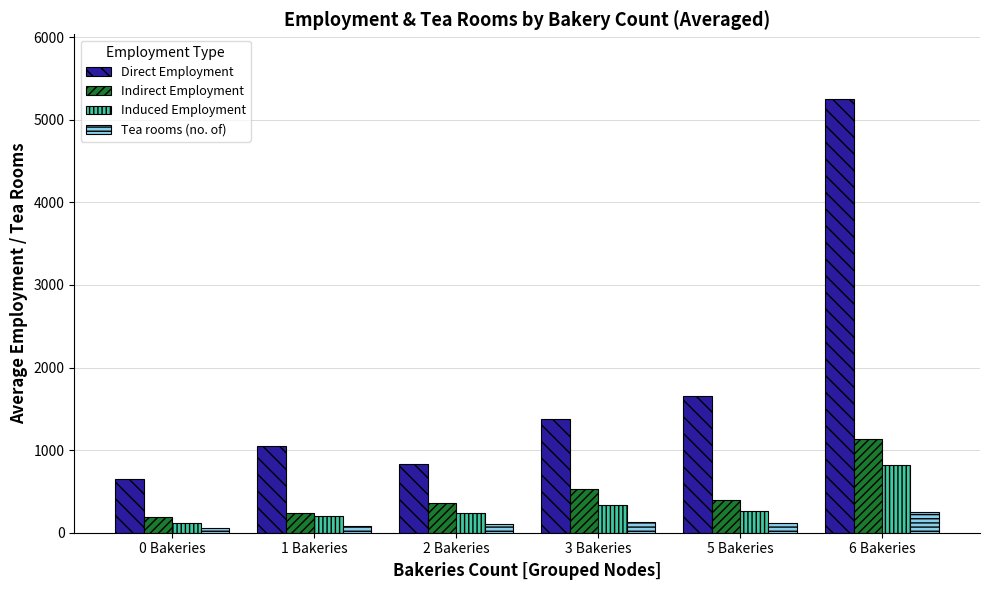

How many bars are there in total?

24